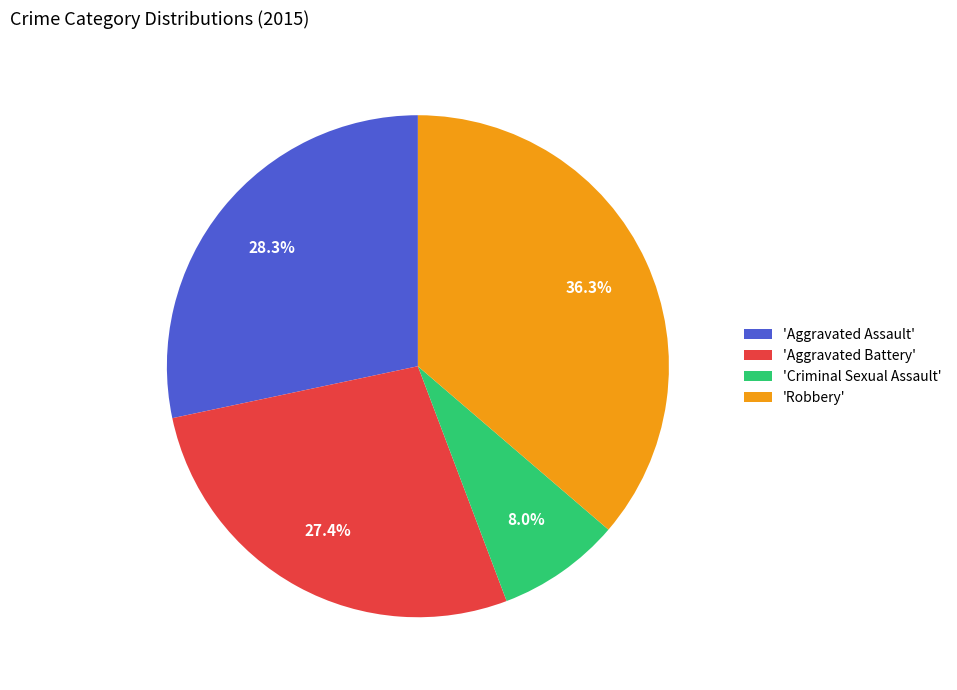

Which slice is the largest?

'Robbery'